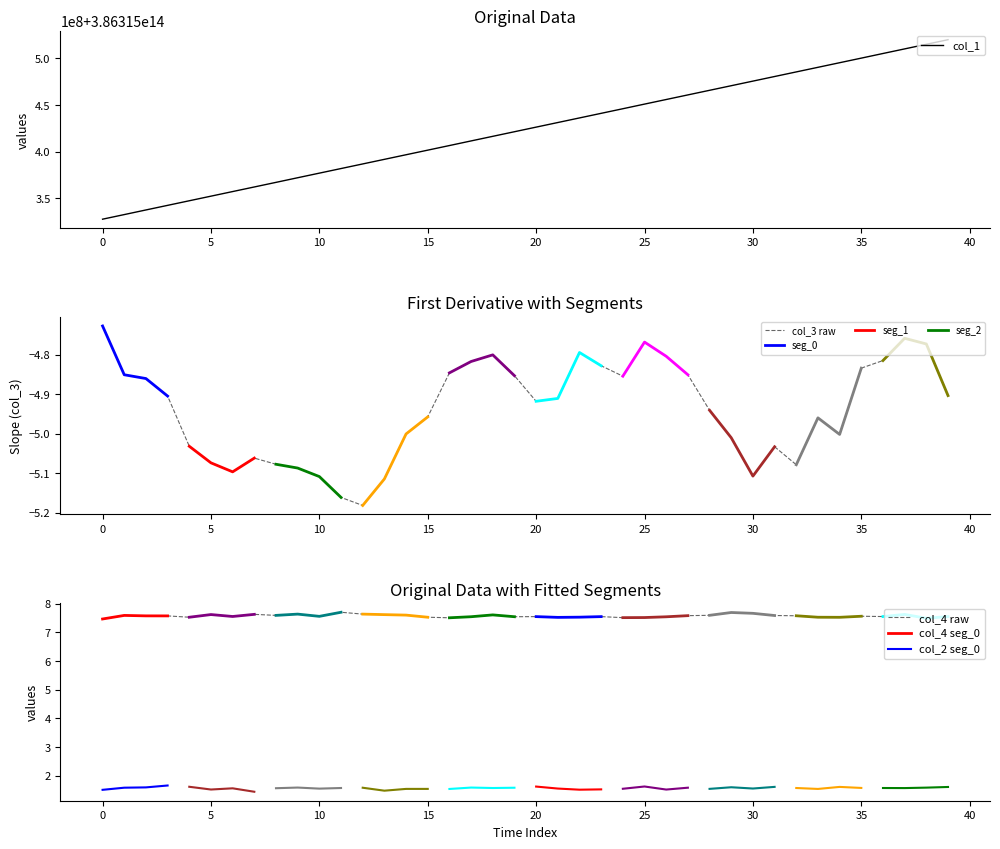

What is the sum of all col_3 values?

-197.6